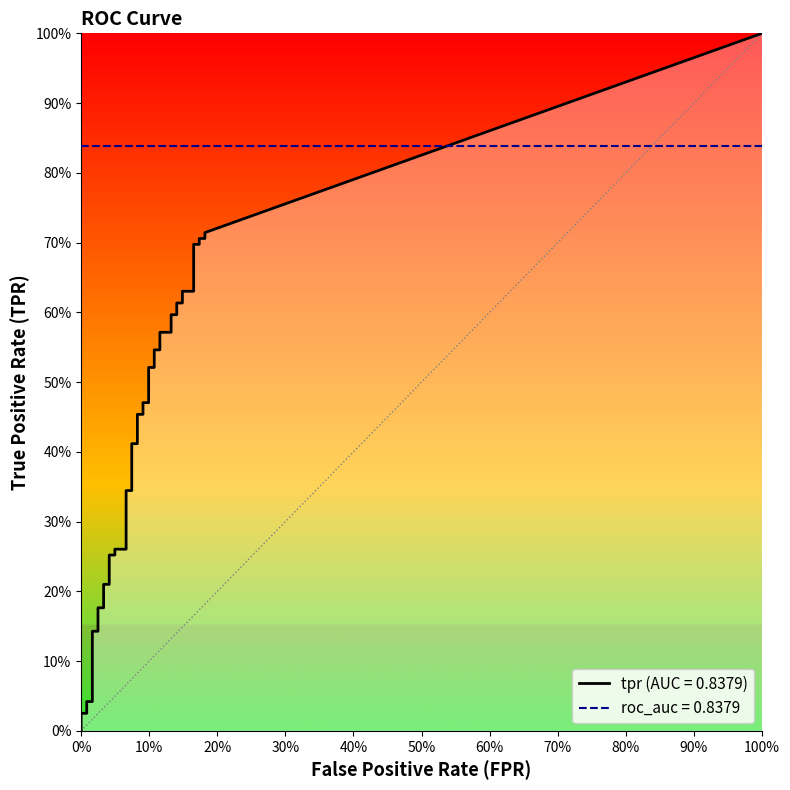

What is the value of the tpr point at the 35th from the left?

0.6